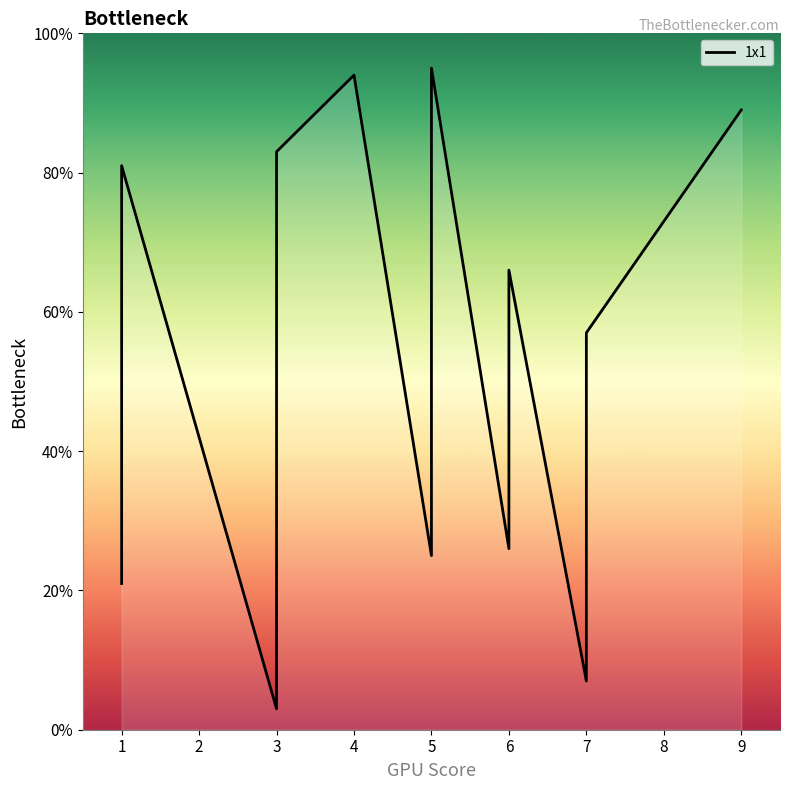

What is the average value?

55